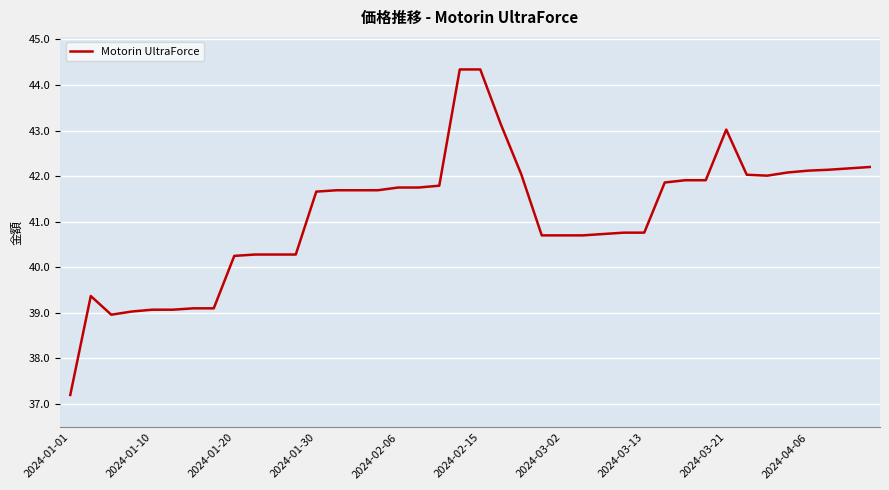

True or false: there are more than 0 points higher than both neighbors.

True